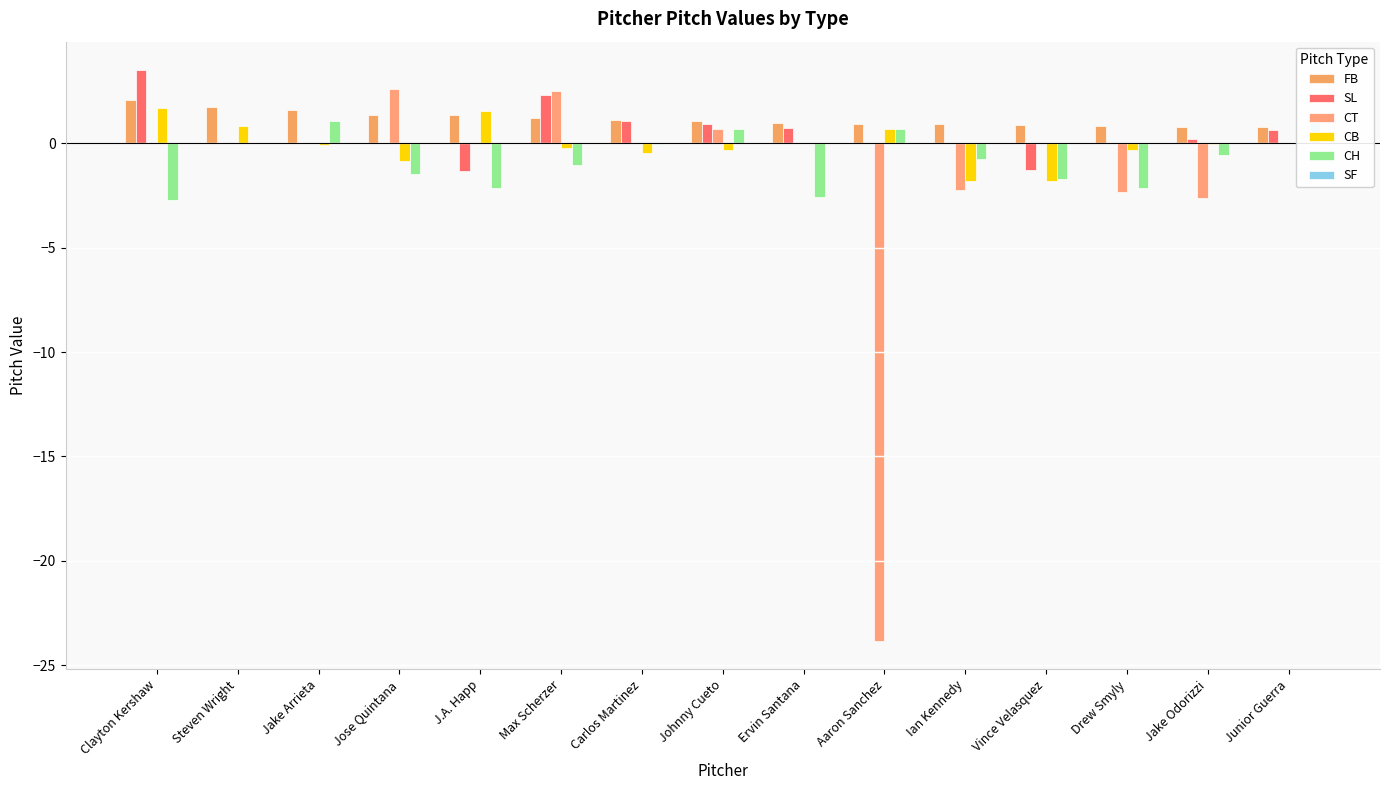

How many bars are there in each group?

6